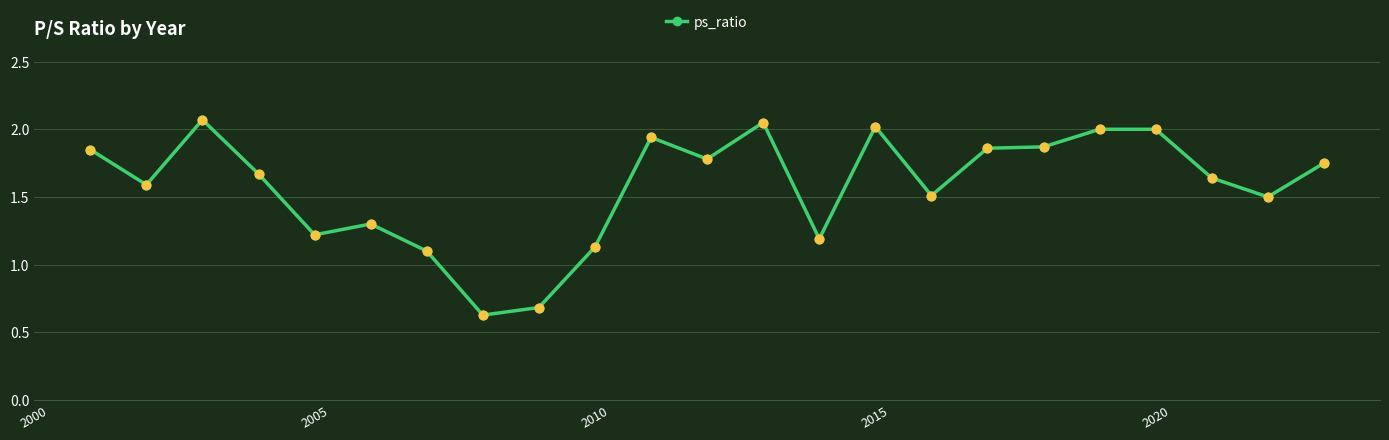

What is the sum of all values?

36.3